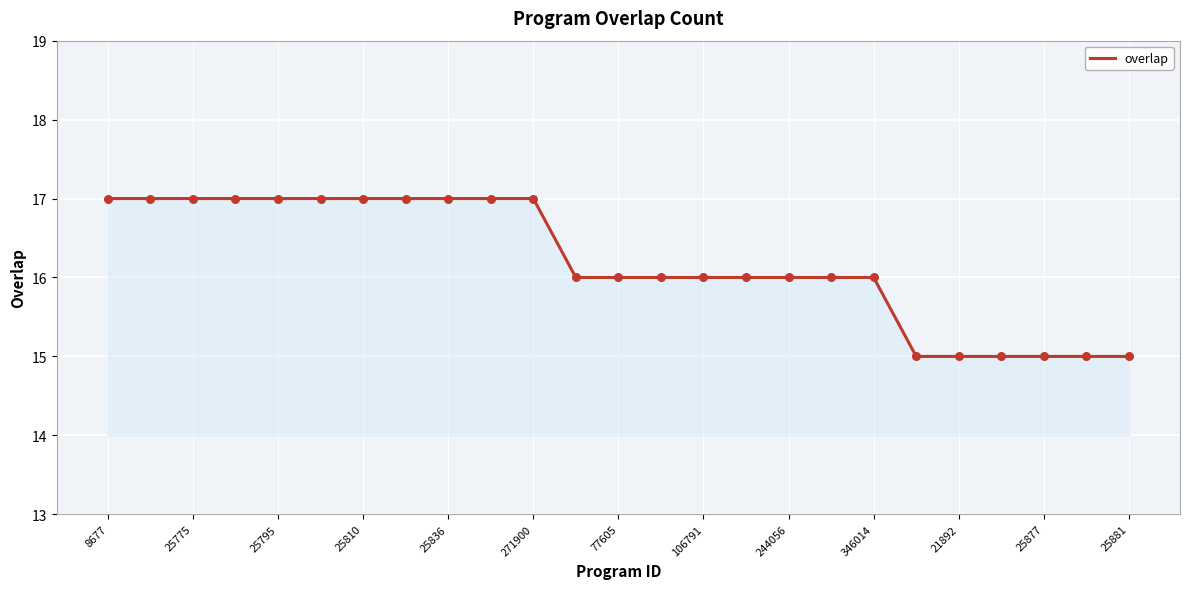

What is the greatest value displayed?

17